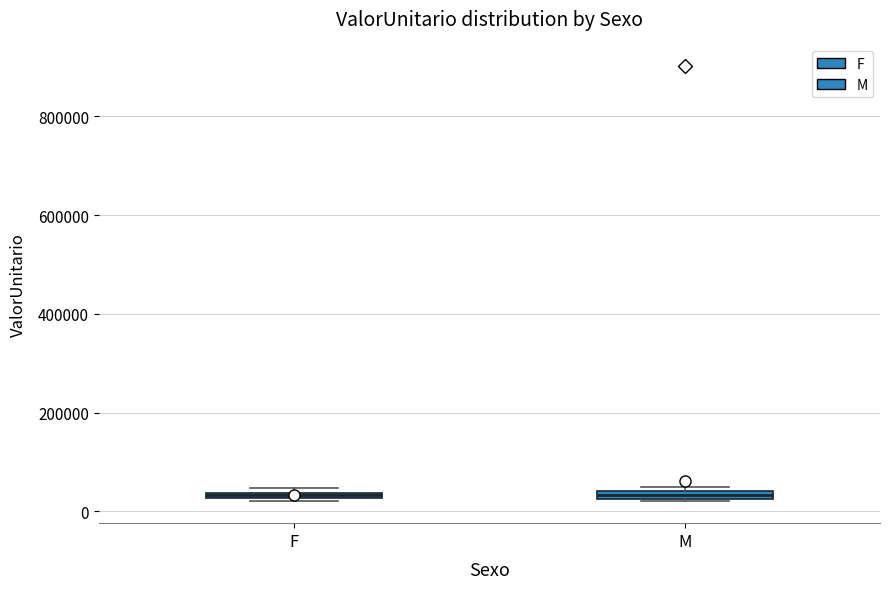

Where is the lower edge of the box for M on the y-axis? The values are not printed on the chart, so give them approximately, as read against the axis.

20000